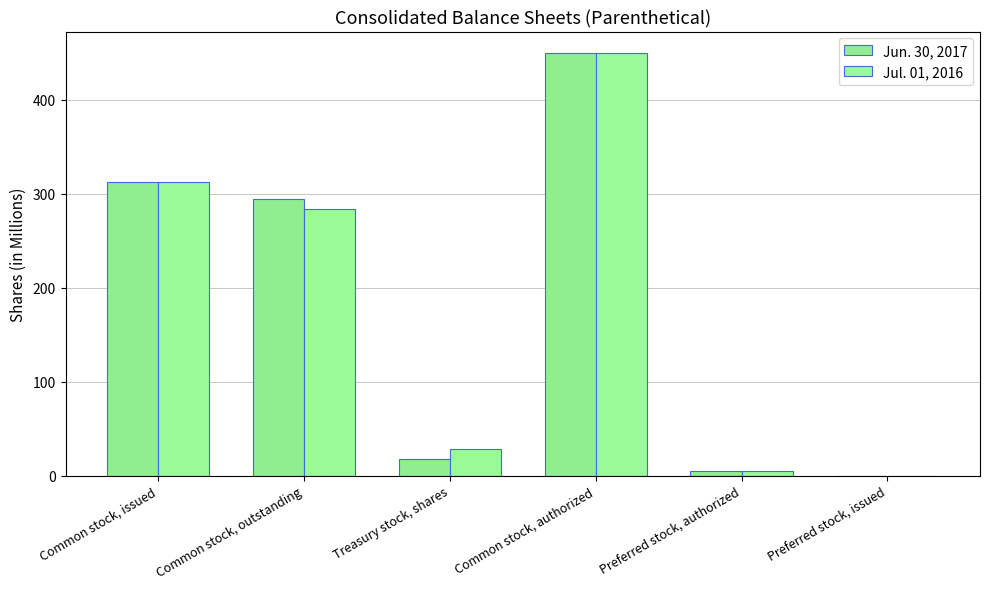

Reading right to left, extract all data points from this chart.

Jun. 30, 2017: Preferred stock, issued=0	Preferred stock, authorized=5	Common stock, authorized=450	Treasury stock, shares=18	Common stock, outstanding=294	Common stock, issued=312
Jul. 01, 2016: Preferred stock, issued=0	Preferred stock, authorized=5	Common stock, authorized=450	Treasury stock, shares=28	Common stock, outstanding=284	Common stock, issued=312